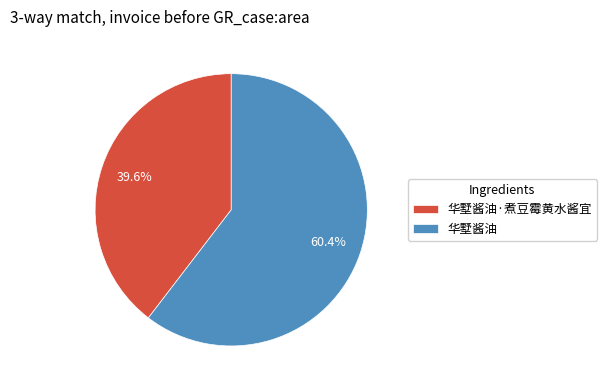

Which slice is the largest?

华墅酱油